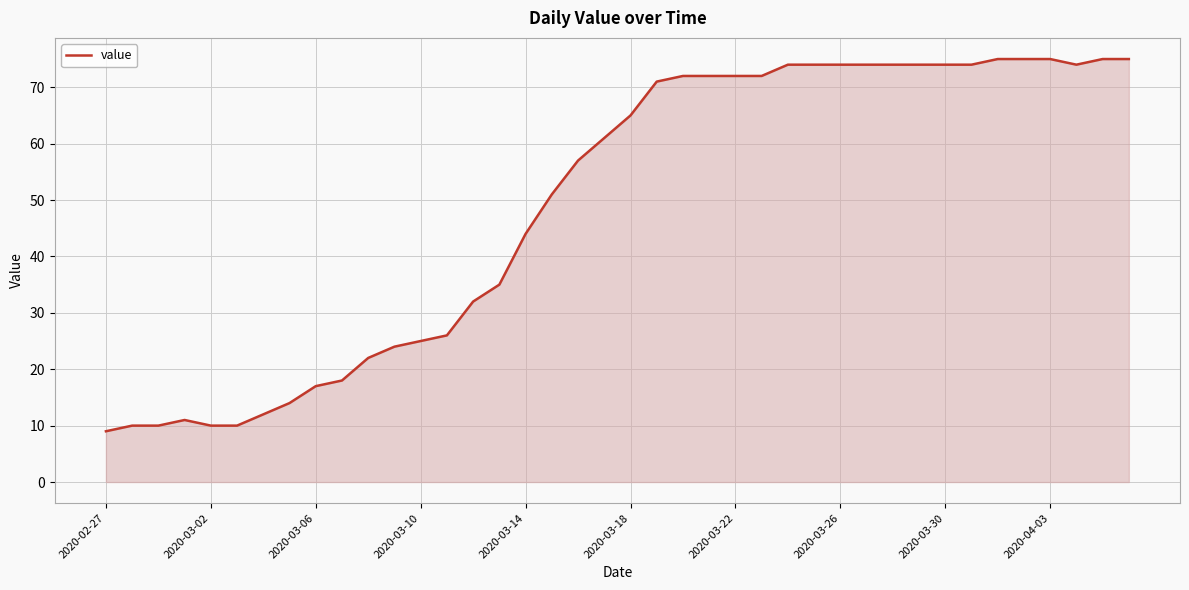

What is the smallest value displayed?

9